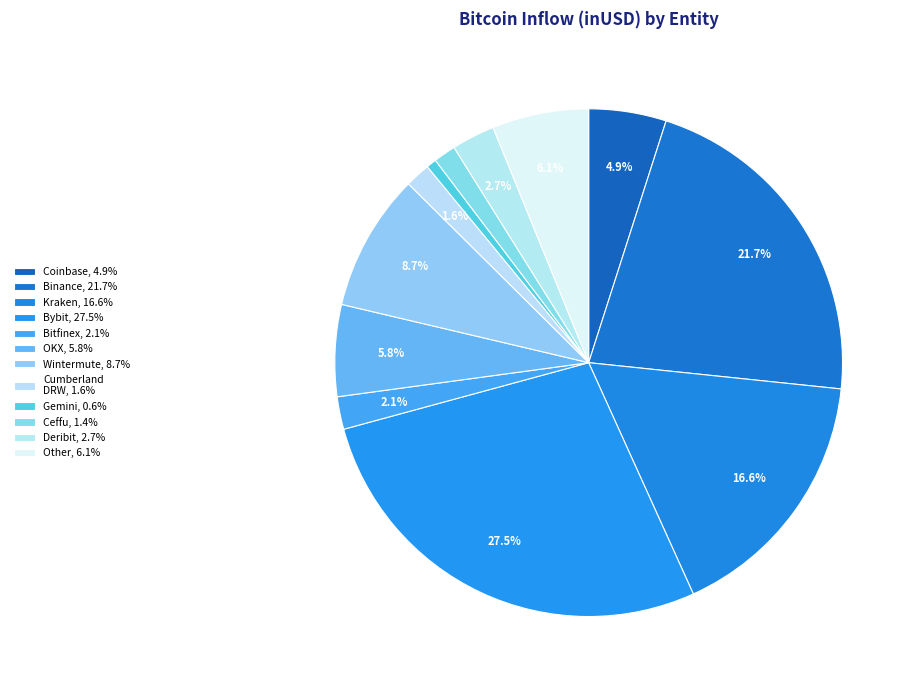

Does any single category account for the majority?

No